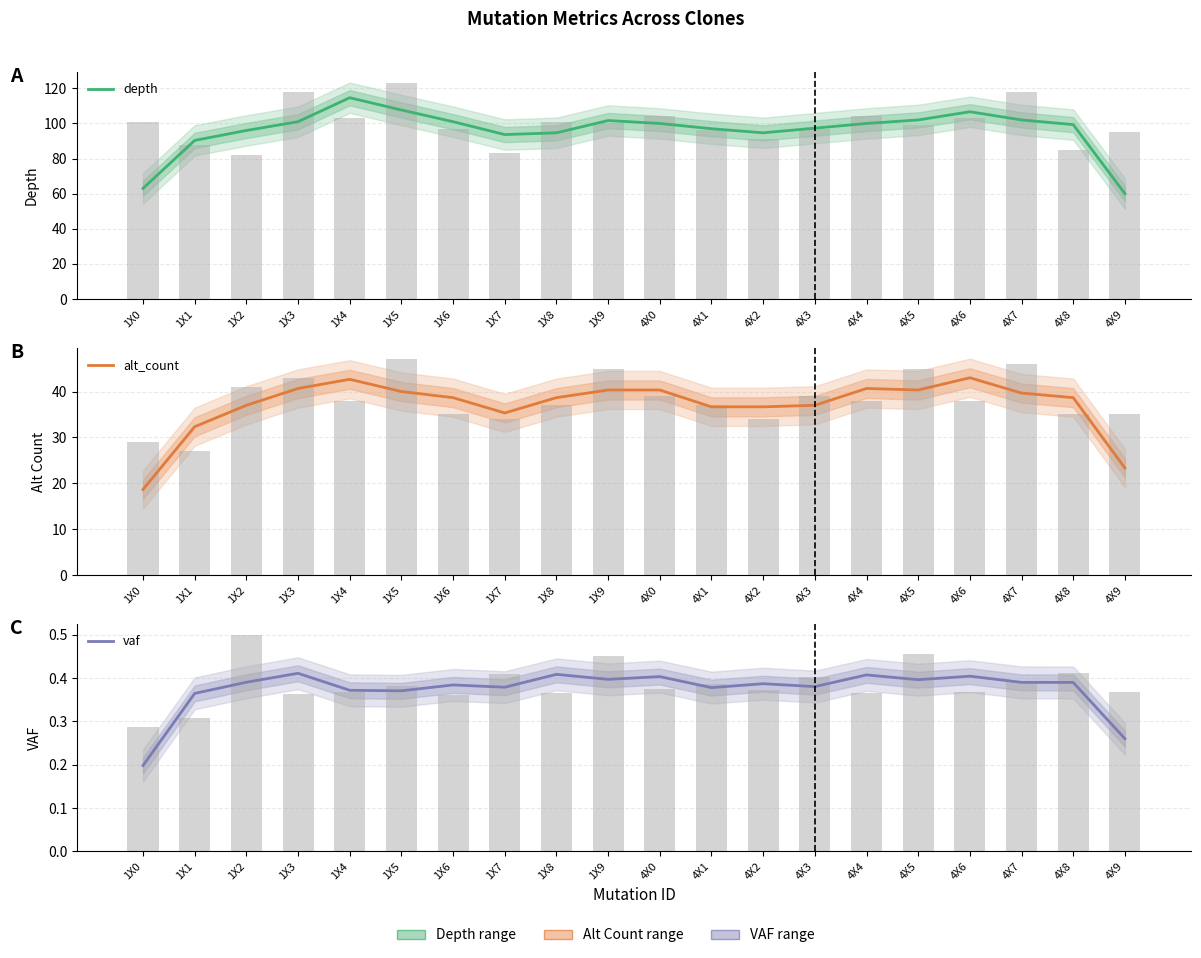

The value of vaf at 4X8 is 0.3. True or false?

False